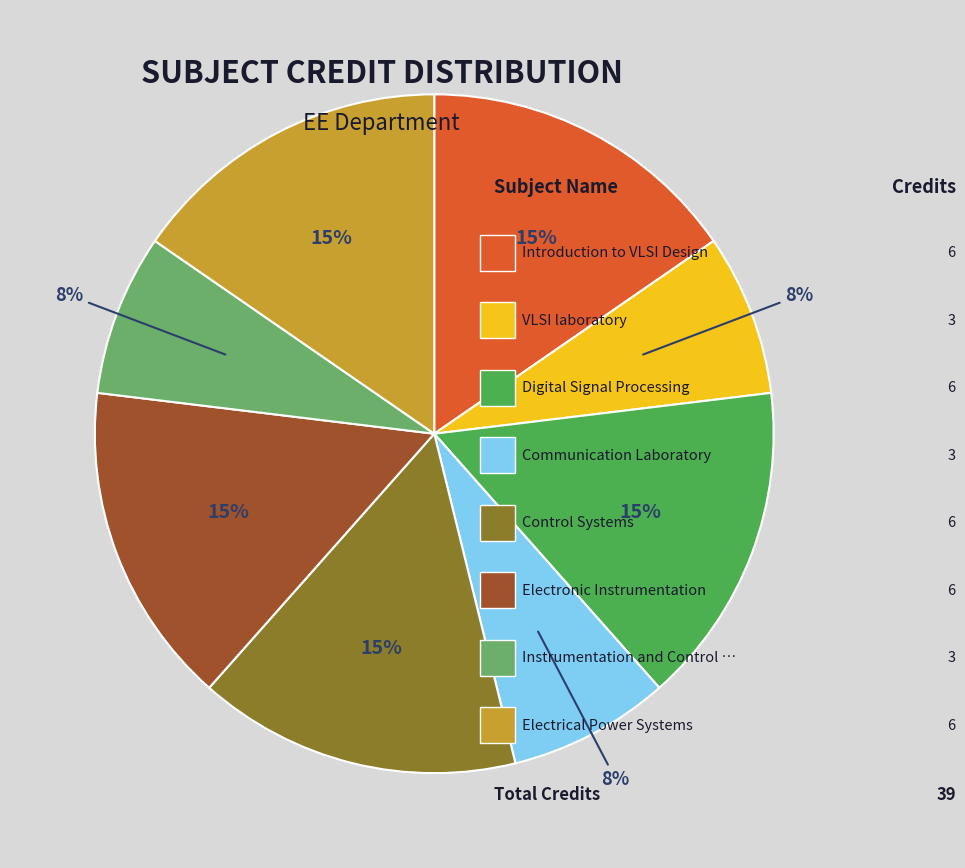

How many slices are in this pie chart?

8